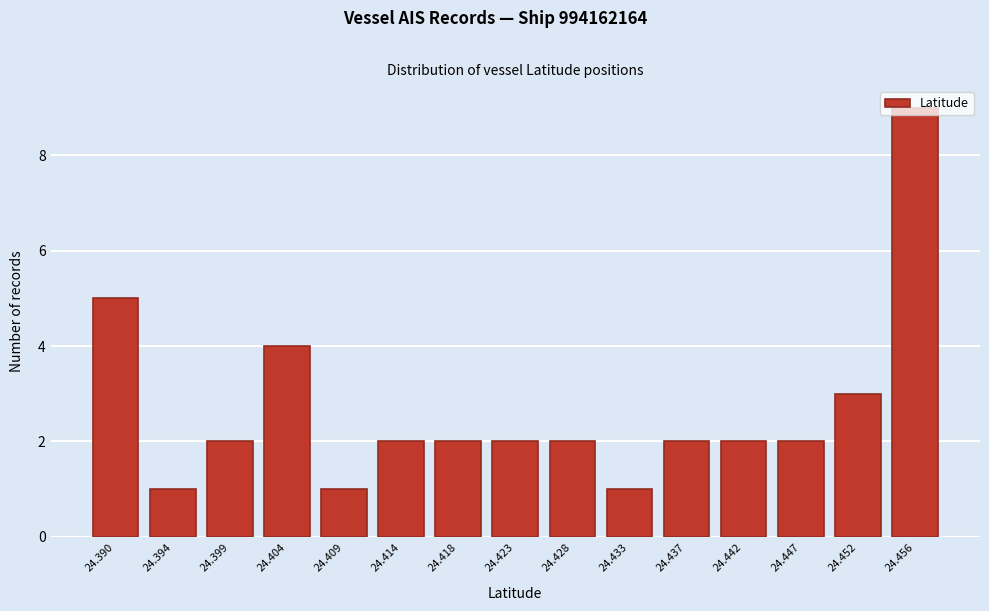

What is the sum of the values at 24.418 and 24.437?

4